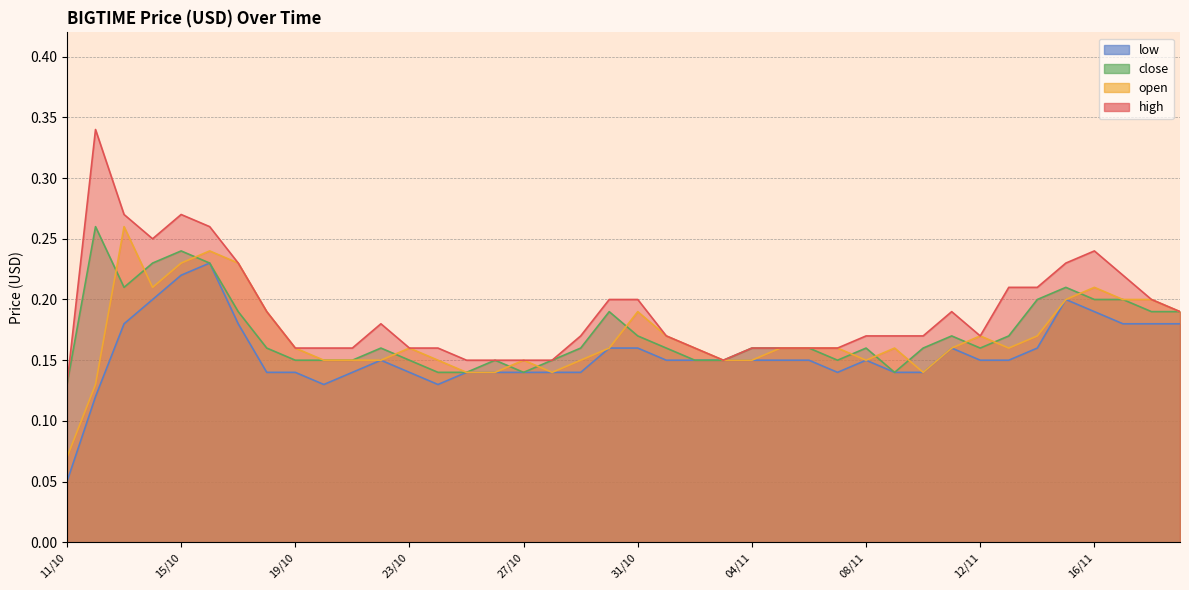

Where is the first local maximum for high?

12/10